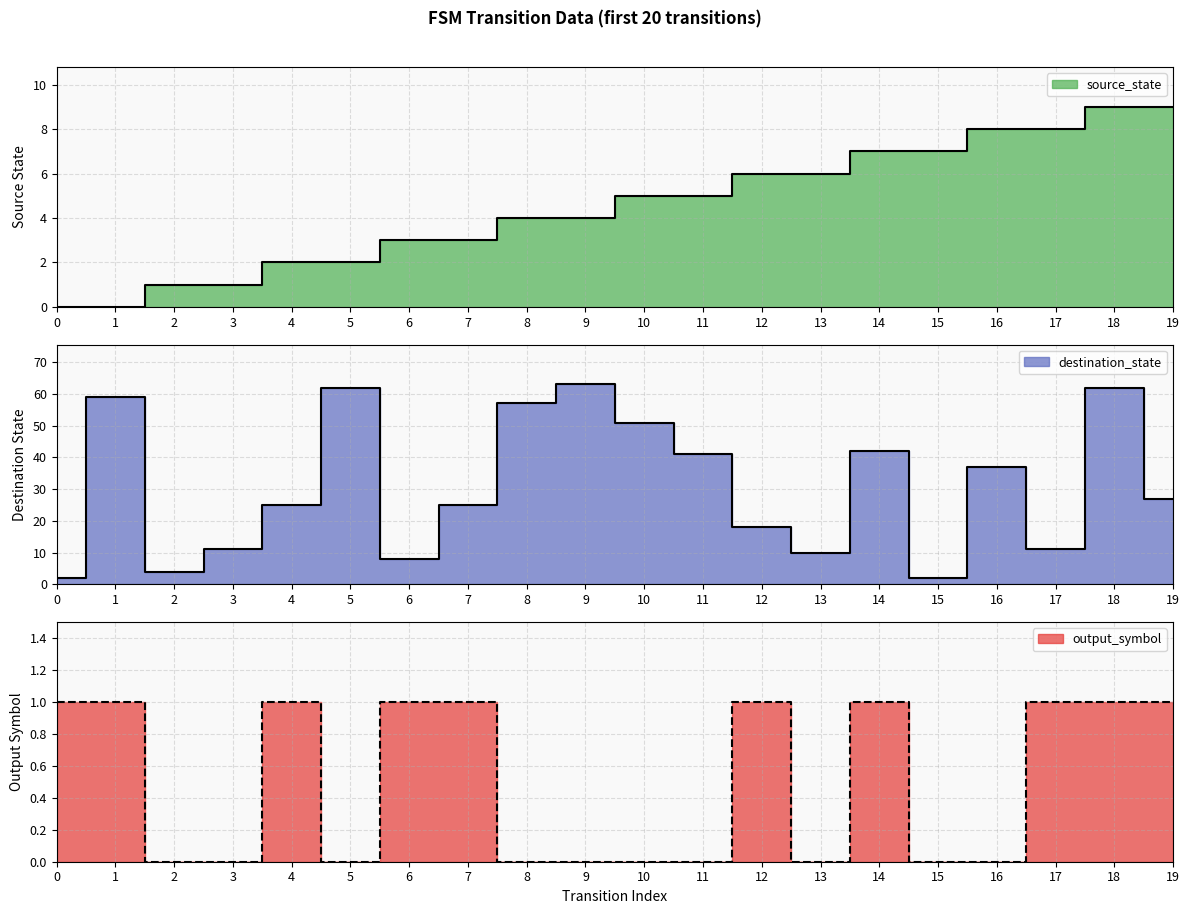

True or false: destination_state and source_state cross at least once.

True